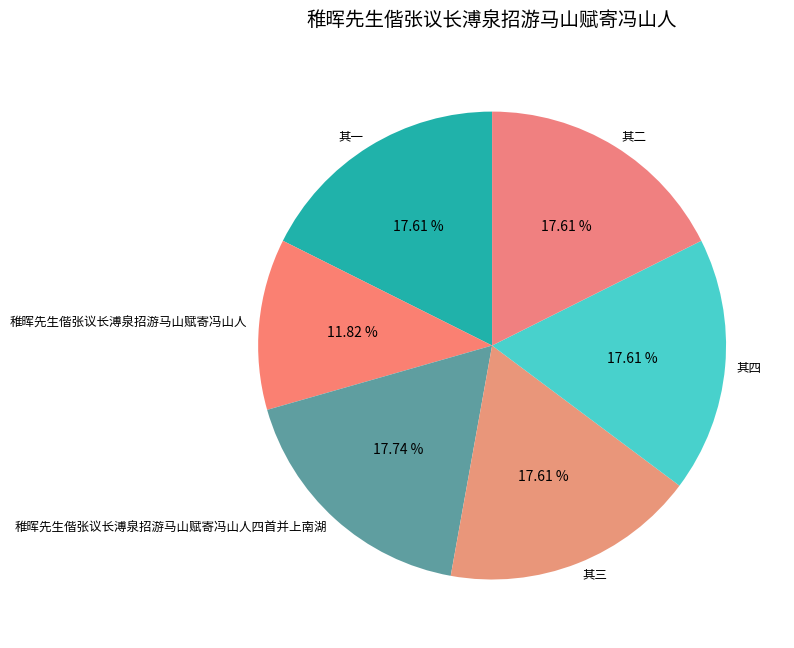

What is the ratio of the value at 其三 to the value at 其二?

1.0